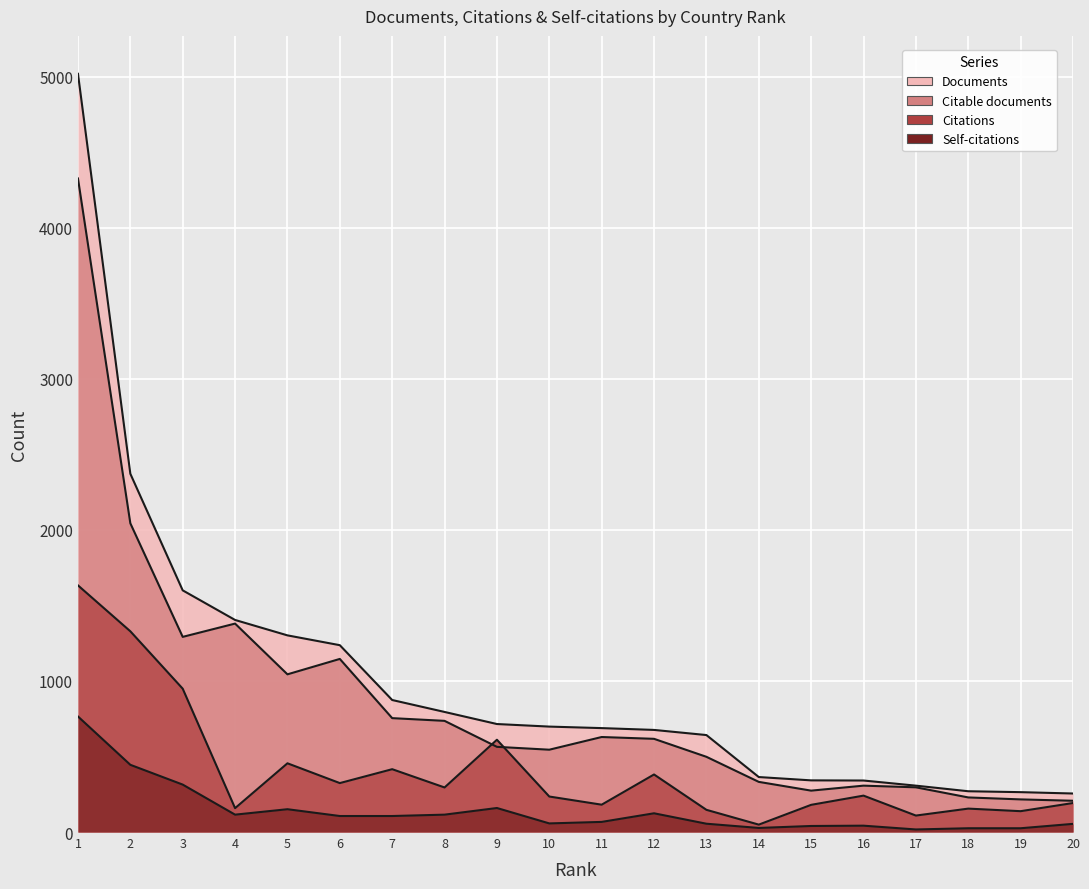

What is the difference between the second highest and second lowest values in the Citable documents series?

1828